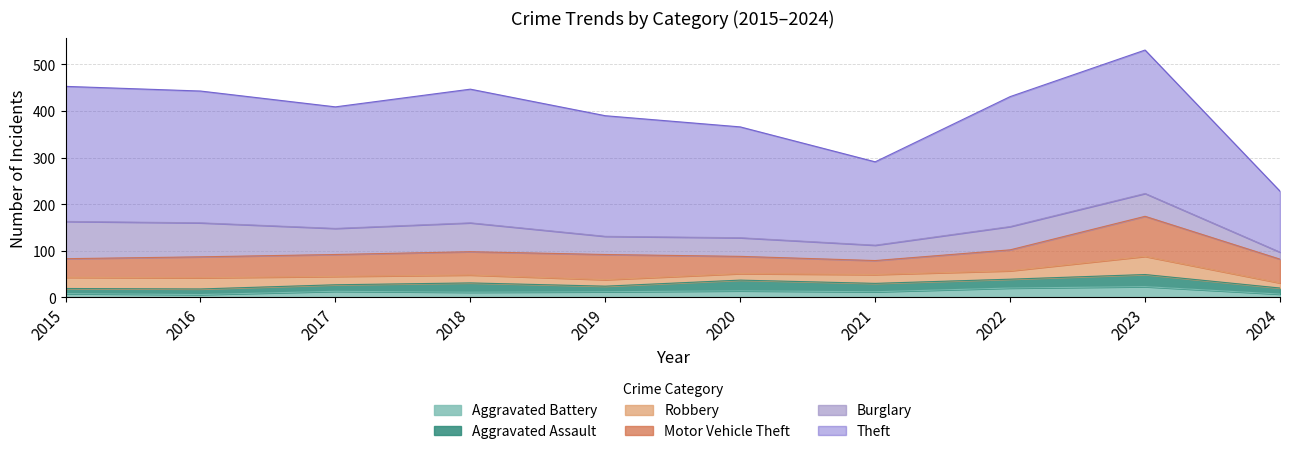

Rank the series by their maximum value, from lowest to highest.

Aggravated Battery, Aggravated Assault, Robbery, Burglary, Motor Vehicle Theft, Theft